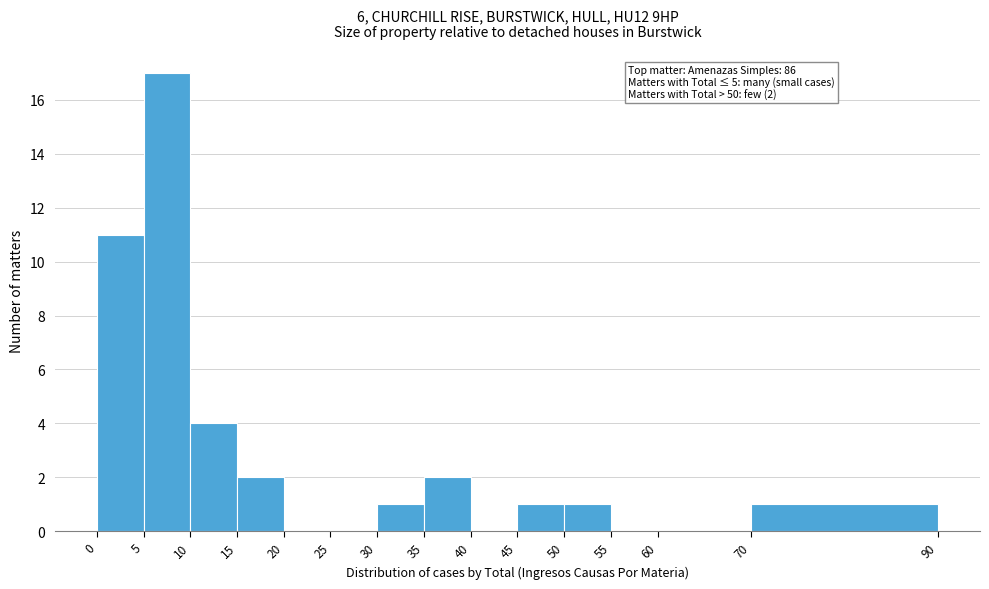

Which range on the x-axis has the tallest bar?

5 to 10